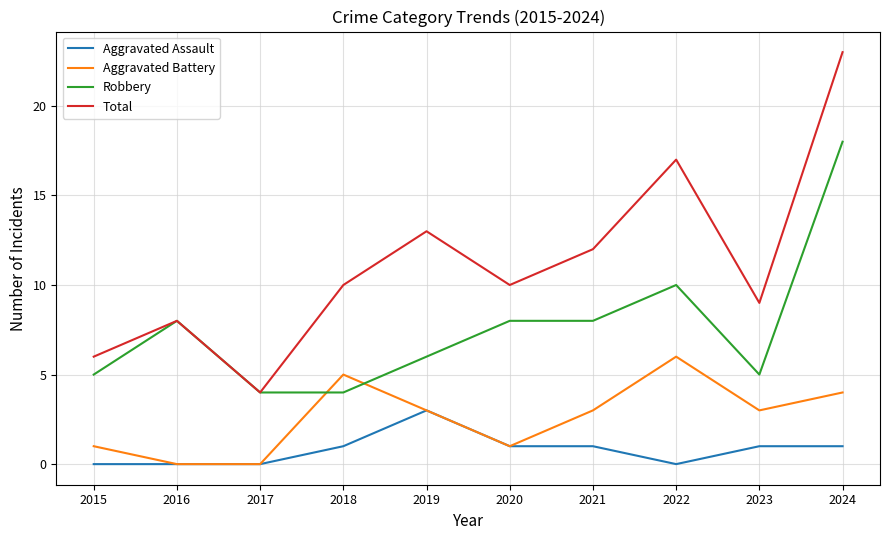

How many lines are shown in the chart?

4